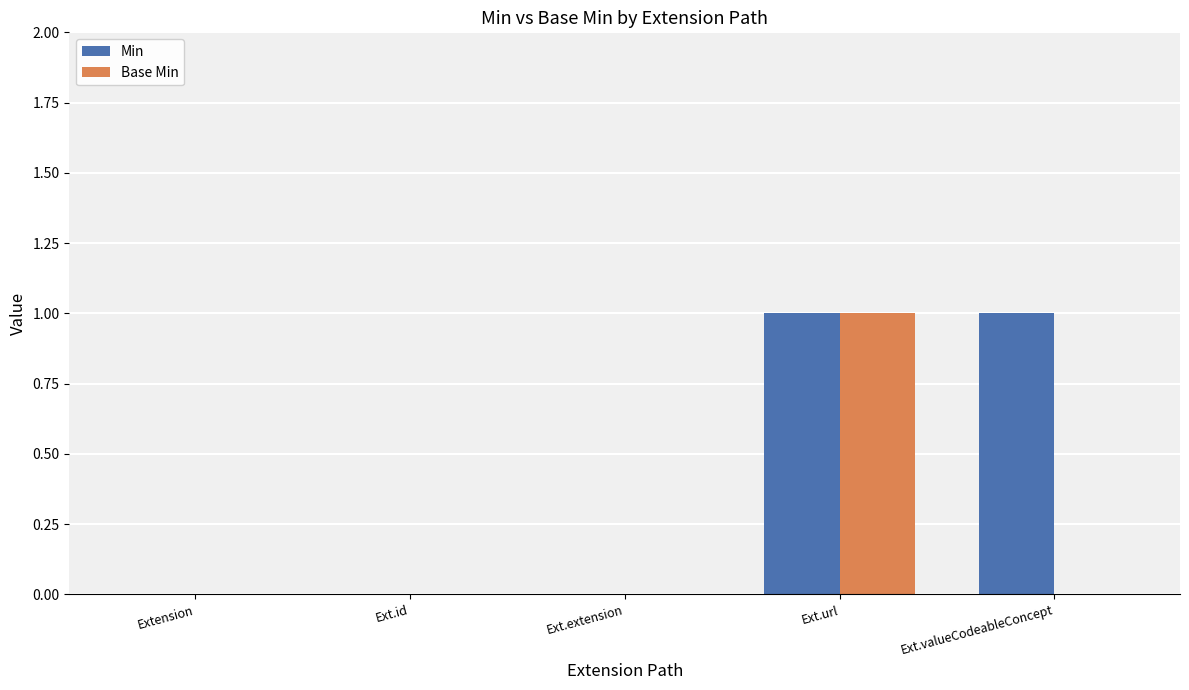

Is it true that Base Min equals 0 at Ext.id?

True